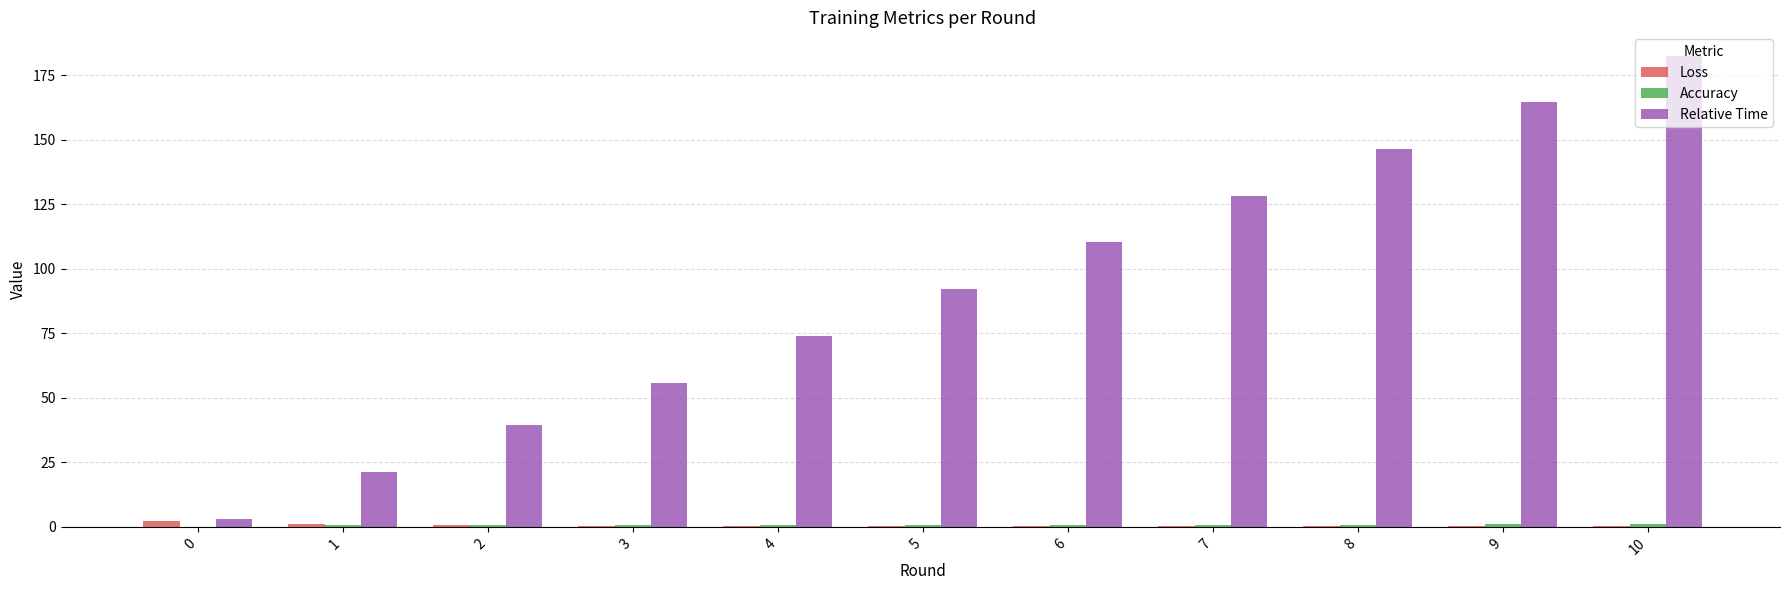

At which category is the sum across all series the highest?

10